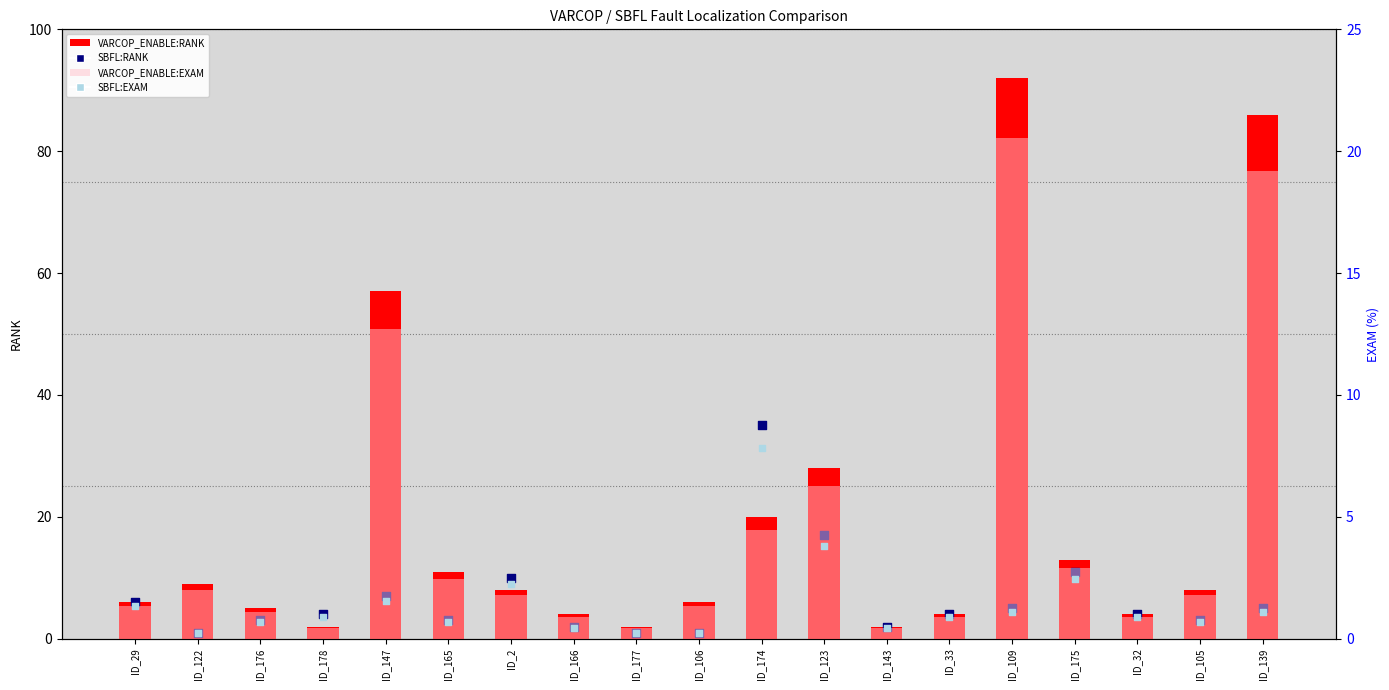

Which series has the widest spread of Y values?

VARCOP_ENABLE:RANK